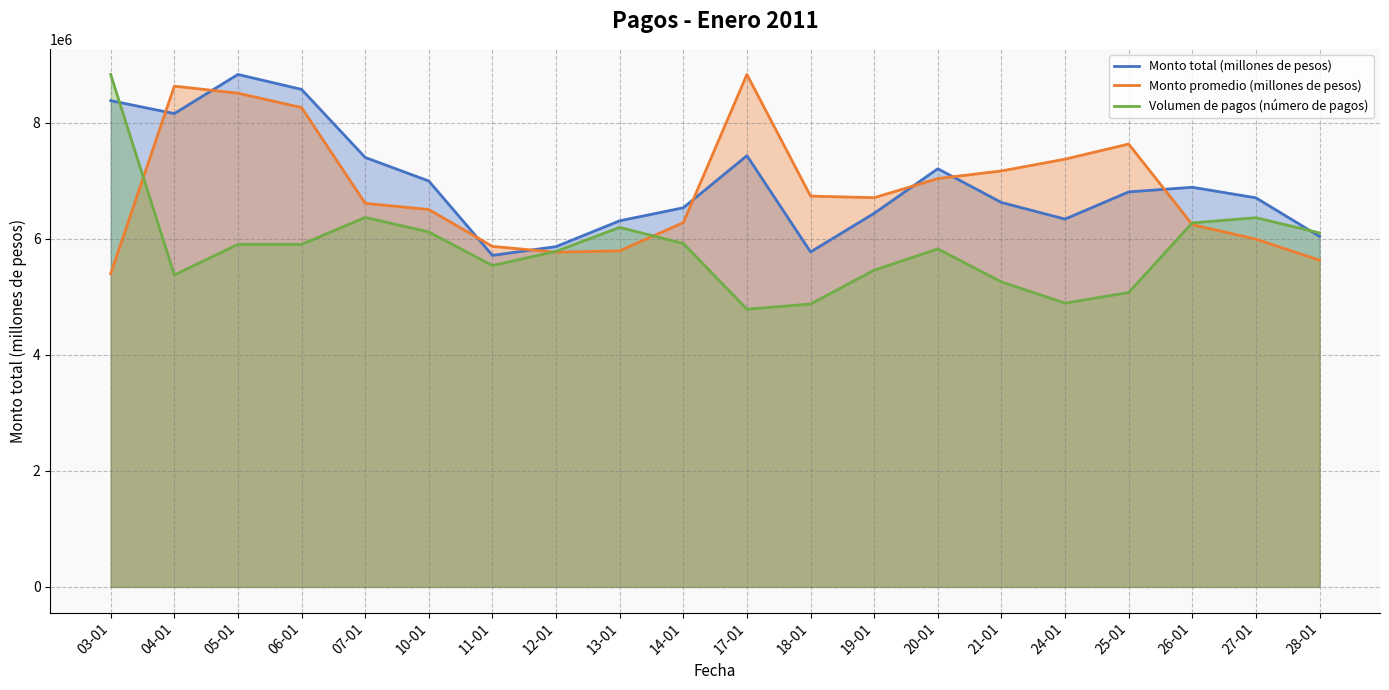

Rank the series at 06-01 from highest to lowest value.

Monto total (millones de pesos), Monto promedio (millones de pesos), Volumen de pagos (número de pagos)